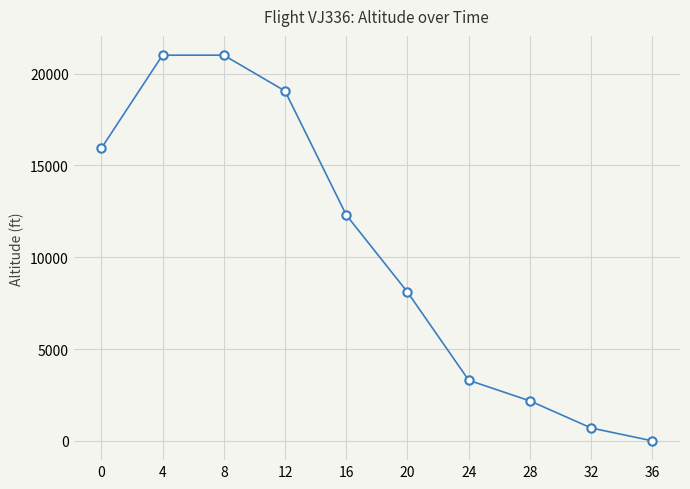

Reading left to right, transcribe all the data shown in this chart.

0=15925	4=21000	8=21000	12=19050	16=12300	20=8100	24=3300	28=2175	32=700	36=0